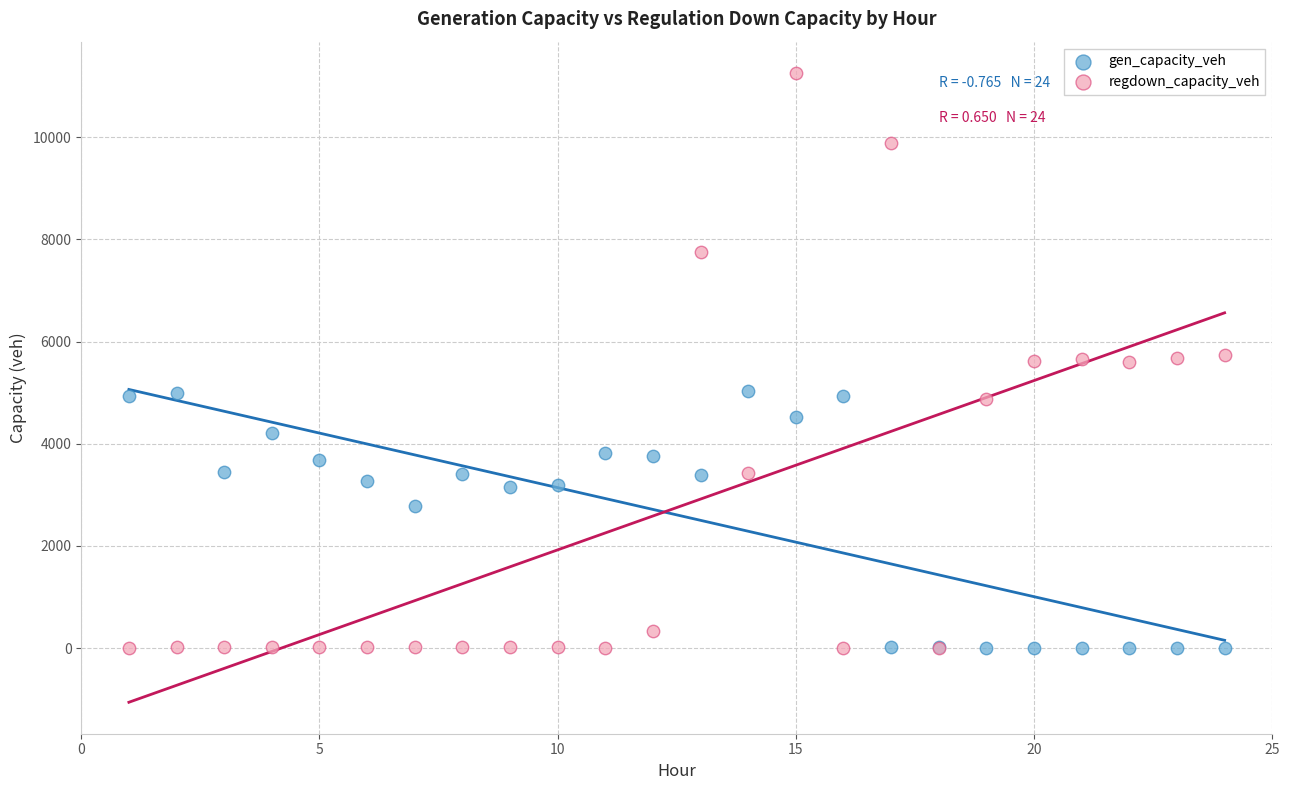

Which series contains the highest Y value?

regdown_capacity_veh